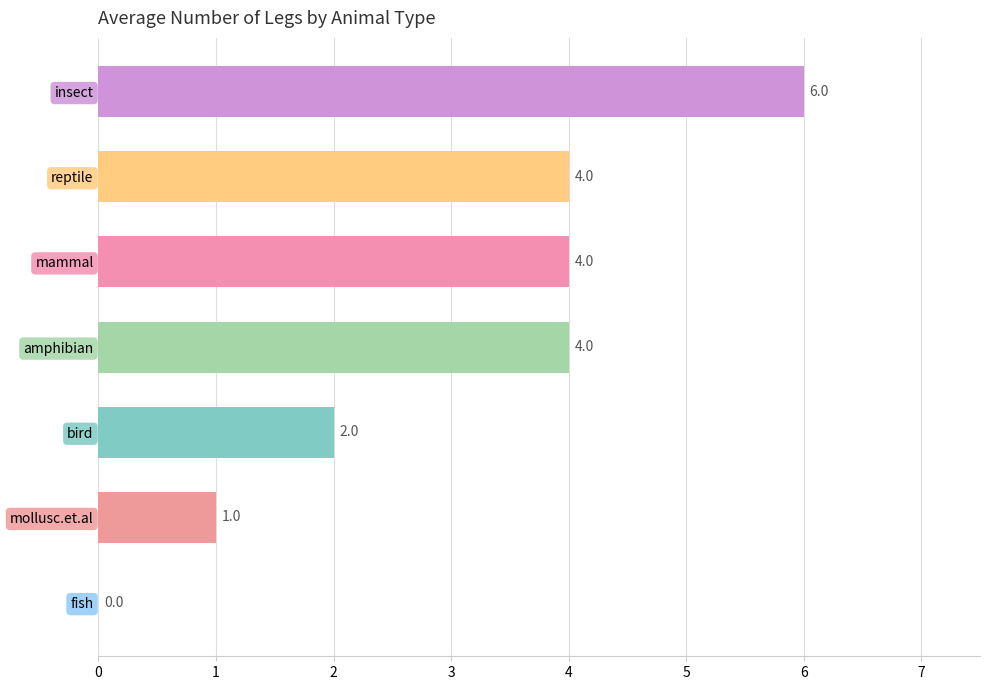

What is the change in value from mammal to mollusc.et.al?

-3